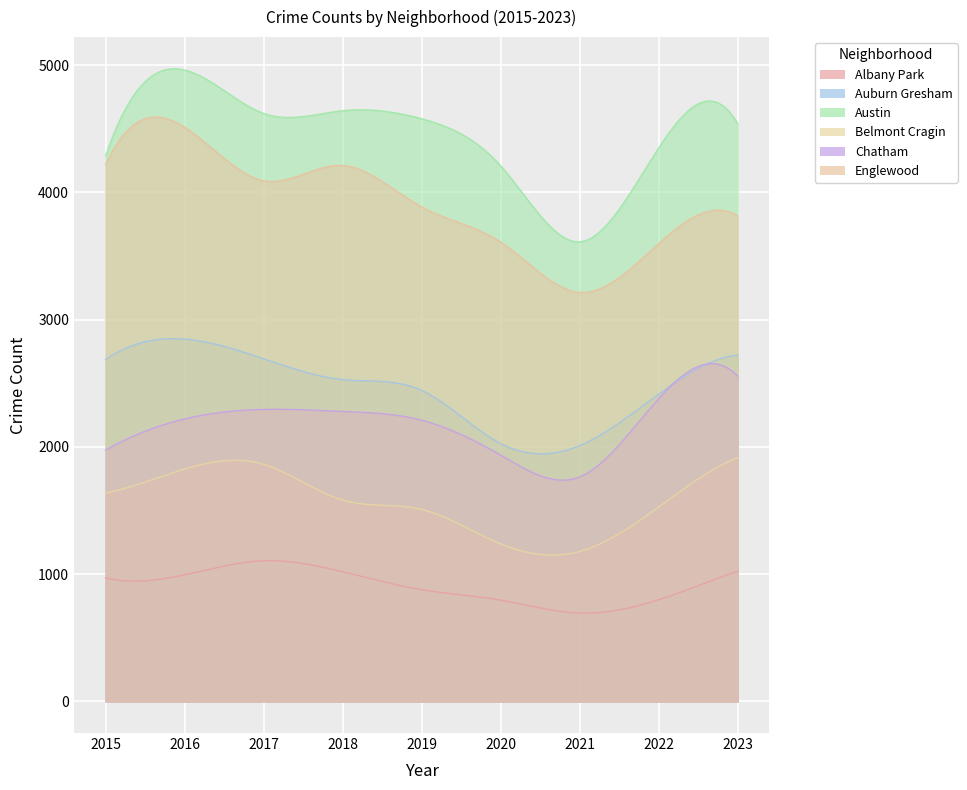

At which label does Belmont Cragin reach its minimum?

2021